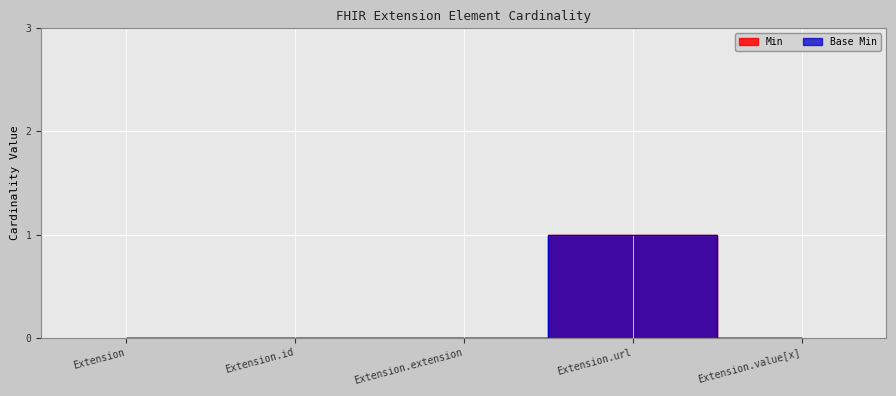

Is this an area chart (filled region under the line)?

No